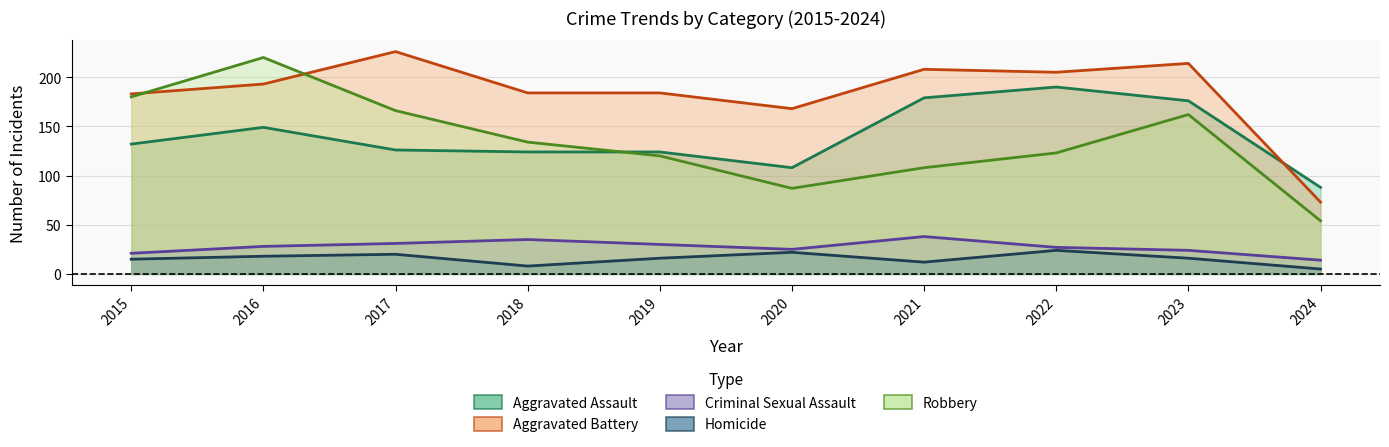

At which label does Aggravated Assault first exceed 132?

2016